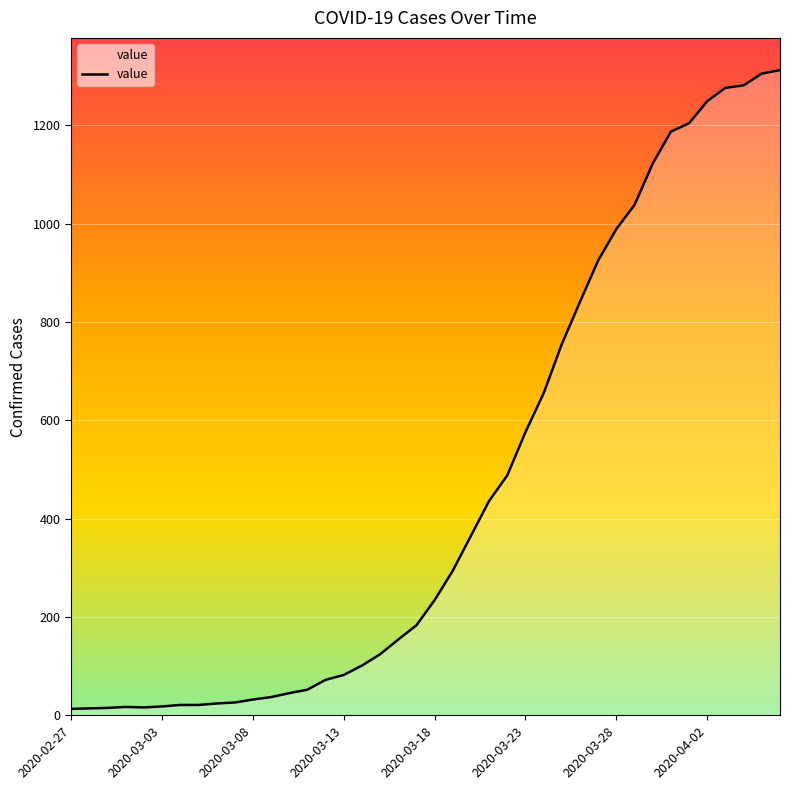

What is the difference between the maximum and minimum values?

1299